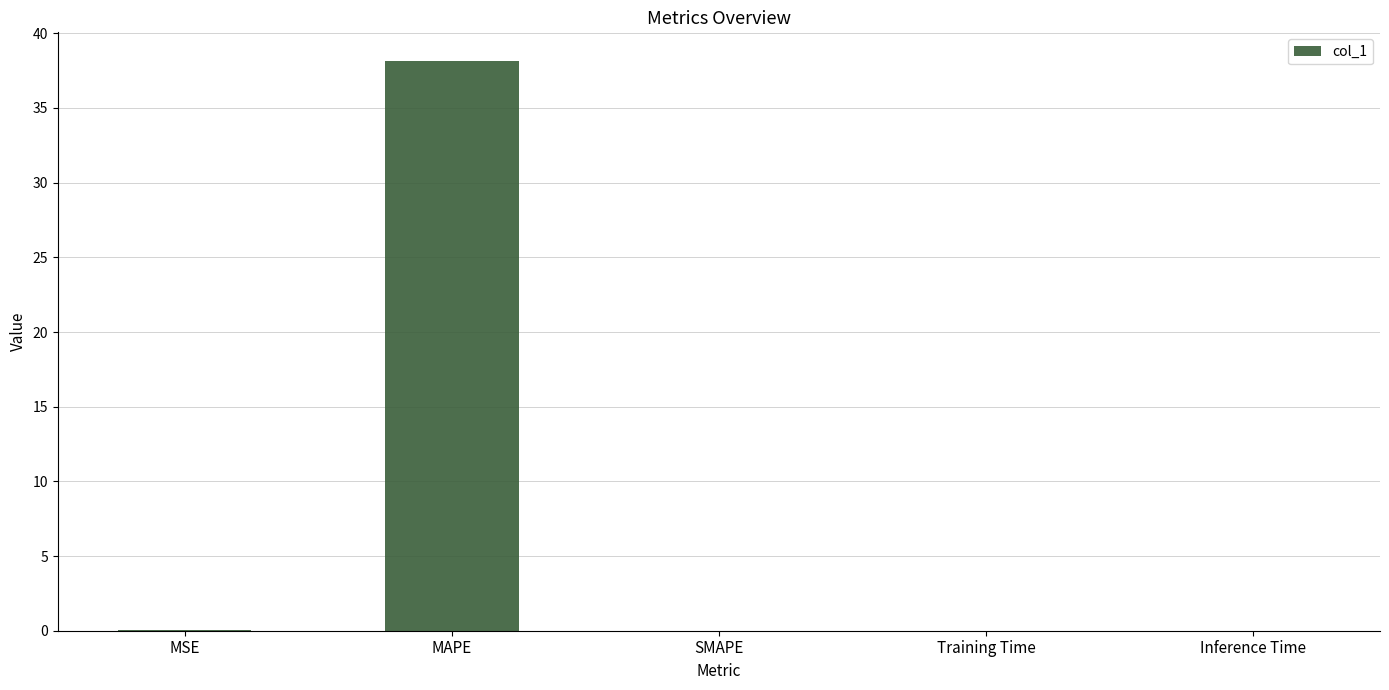

What is the greatest value displayed?

38.2